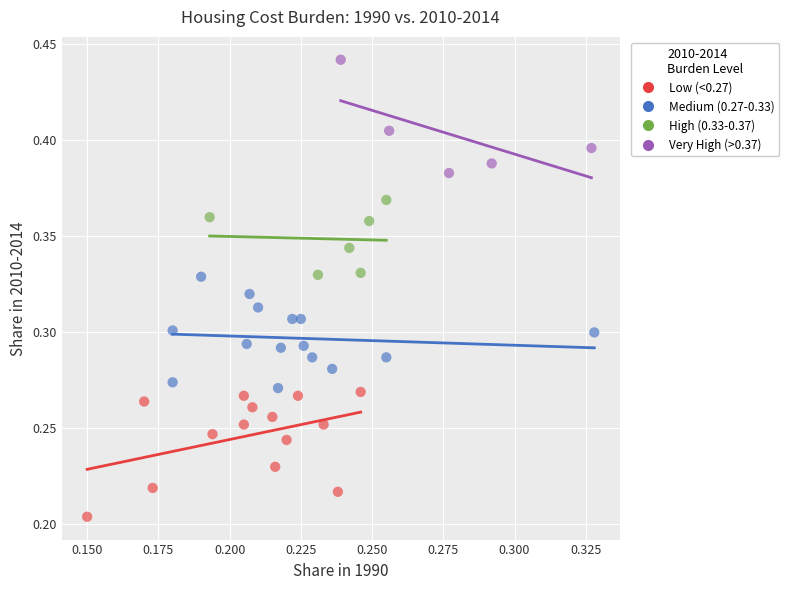

Which series reaches the minimum Y coordinate?

Low (<0.27)